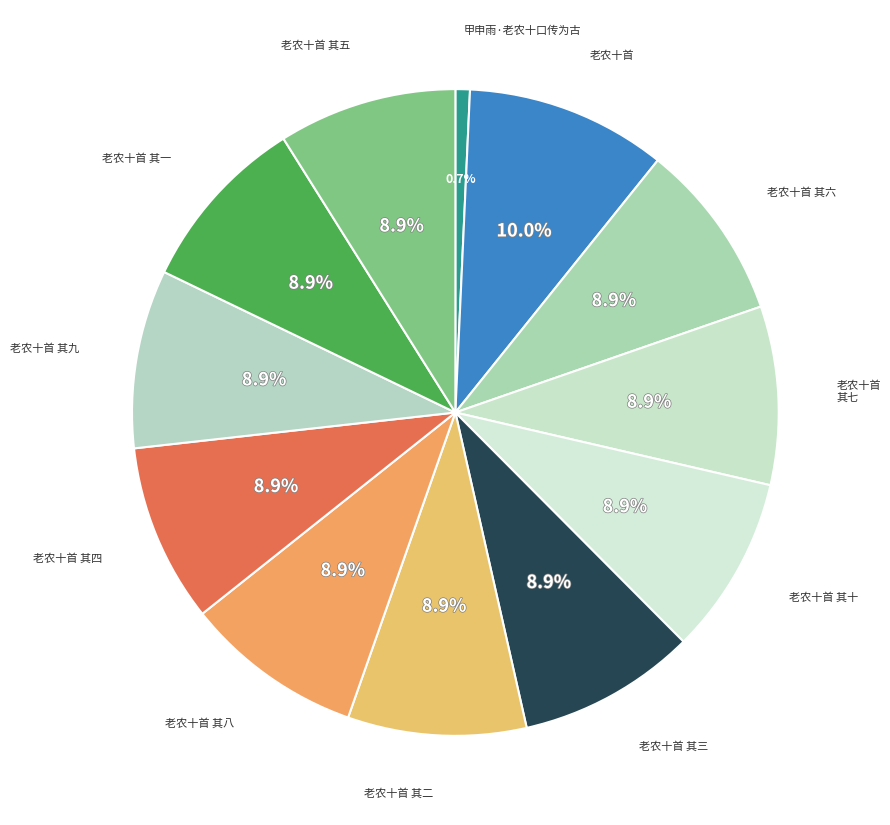

To the nearest percent, what percentage of the pie is 老农十首?

10%